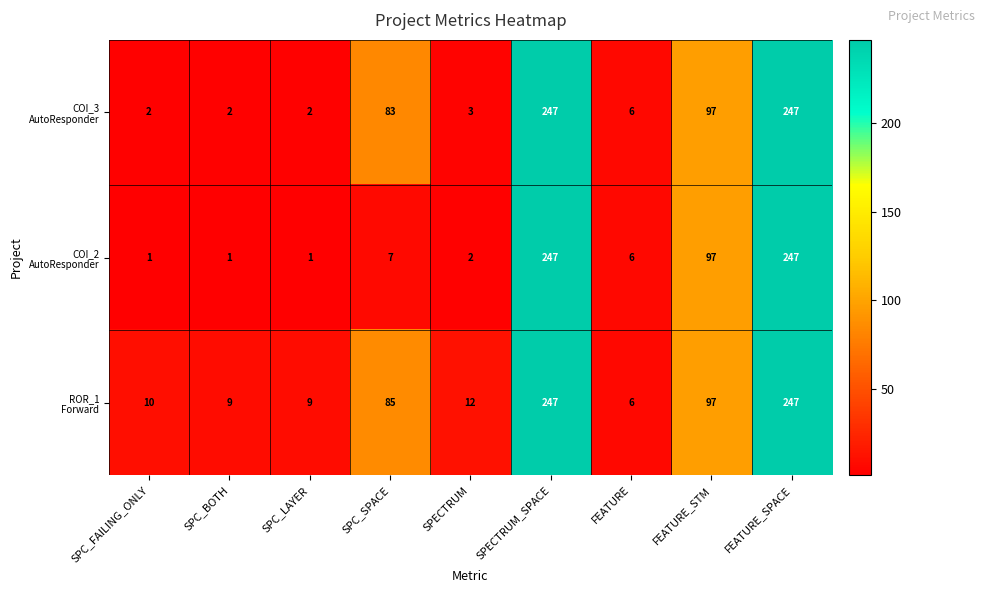

What is the total value across all series at SPC_SPACE?

175